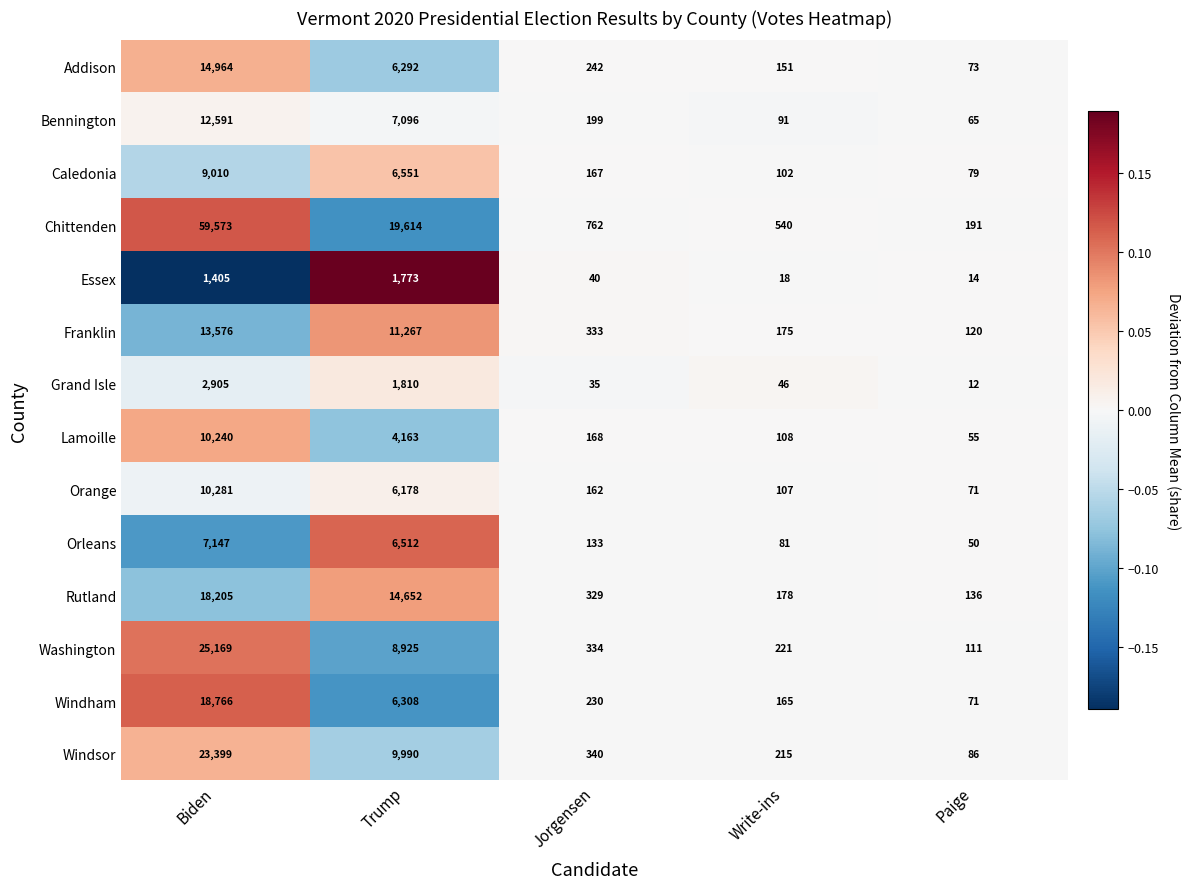

The value of Chittenden at Biden is 82740. True or false?

False